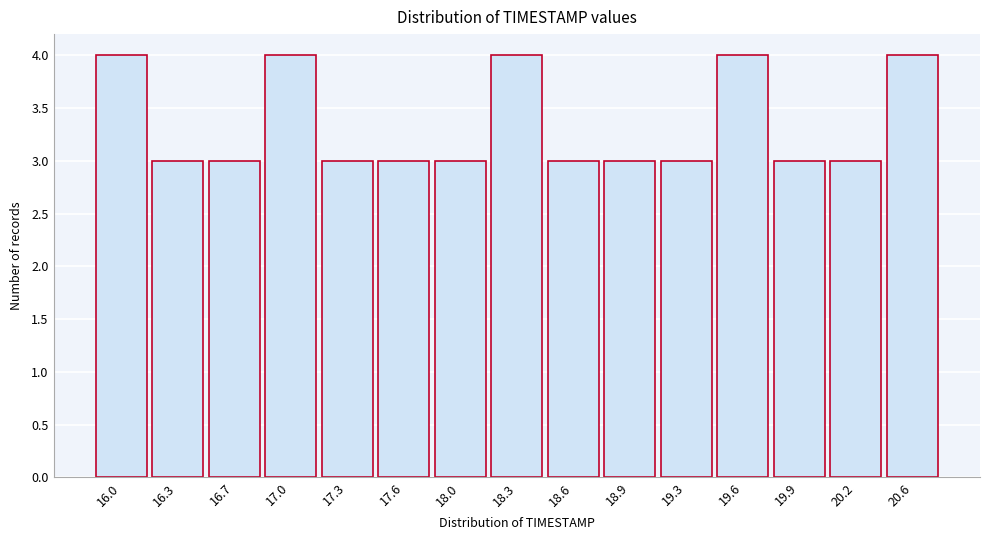

Reading left to right, list all the values displayed in this chart.

4	3	3	4	3	3	3	4	3	3	3	4	3	3	4